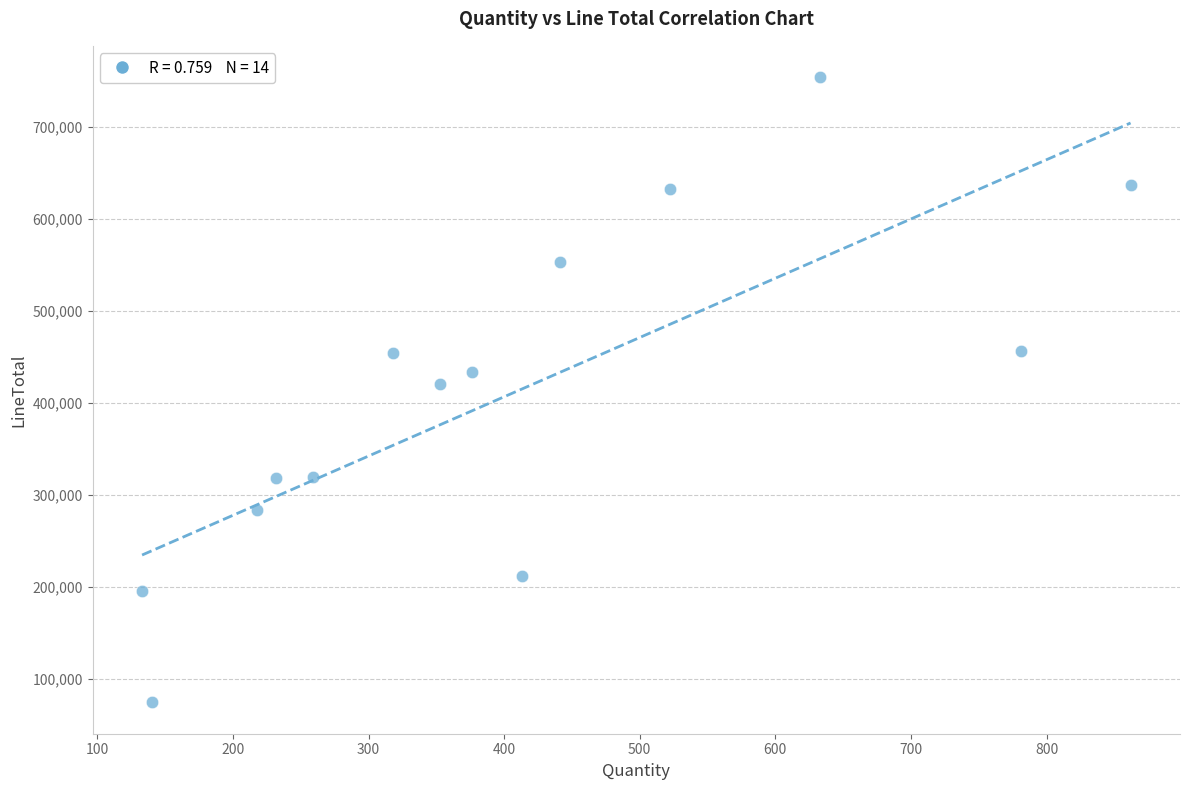

What is the range of Y values (max minus min)?

679892.4